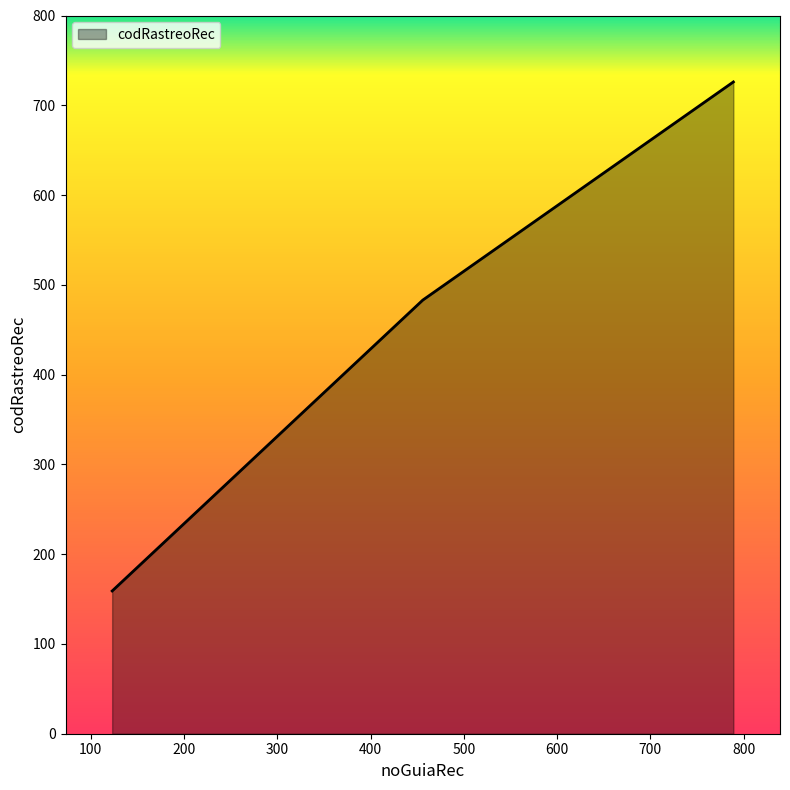

What is the average value?

456